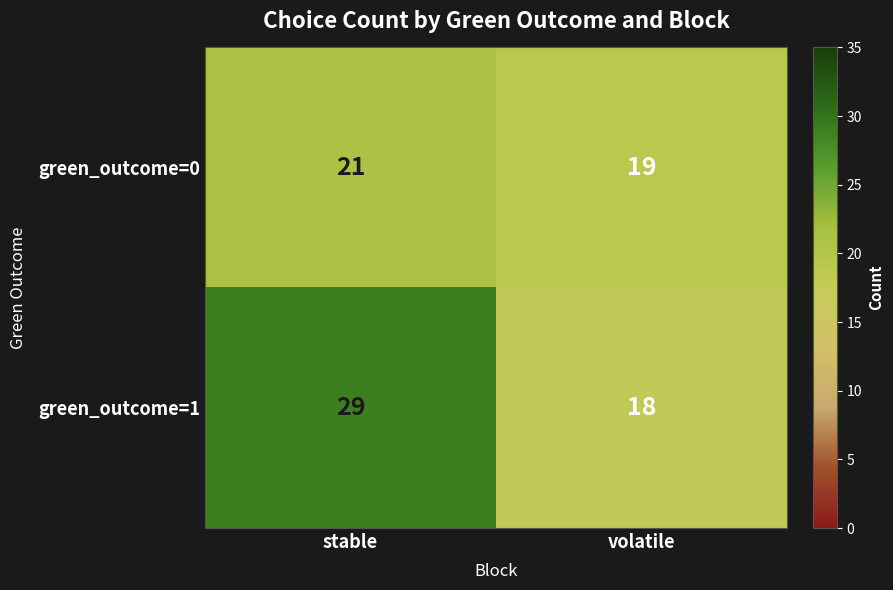

What is the maximum value shown in the chart?

29